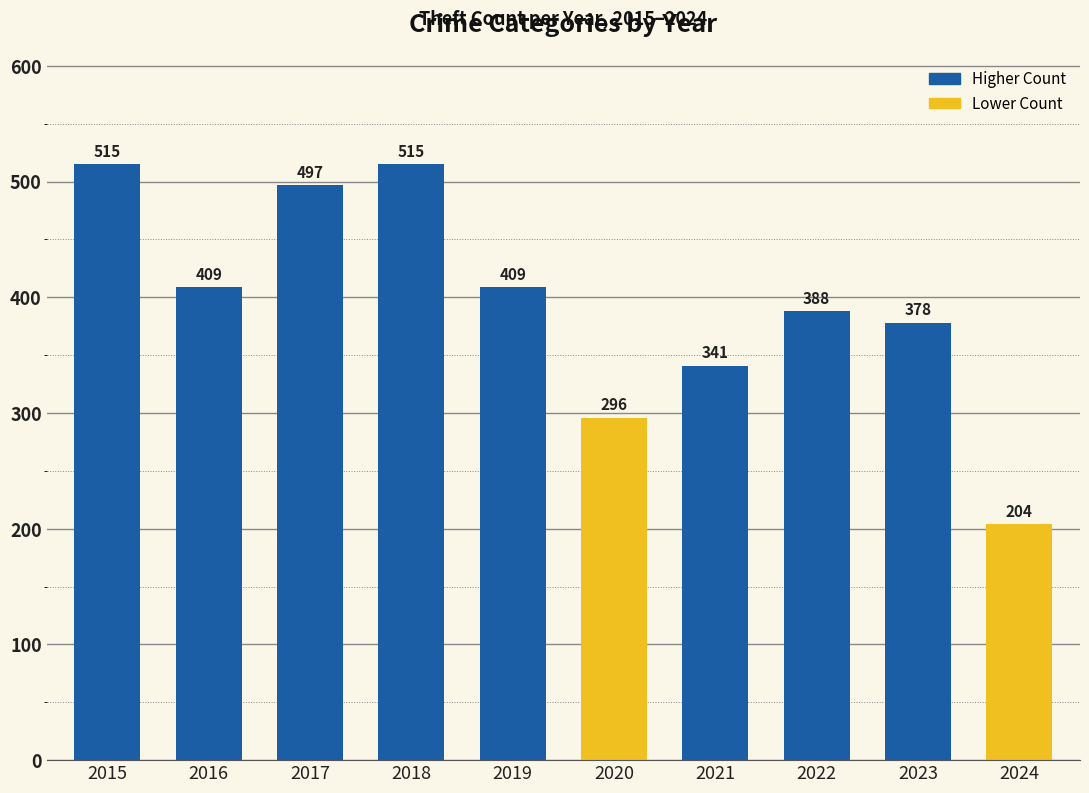

Which label corresponds to the smallest value in the chart?

2024